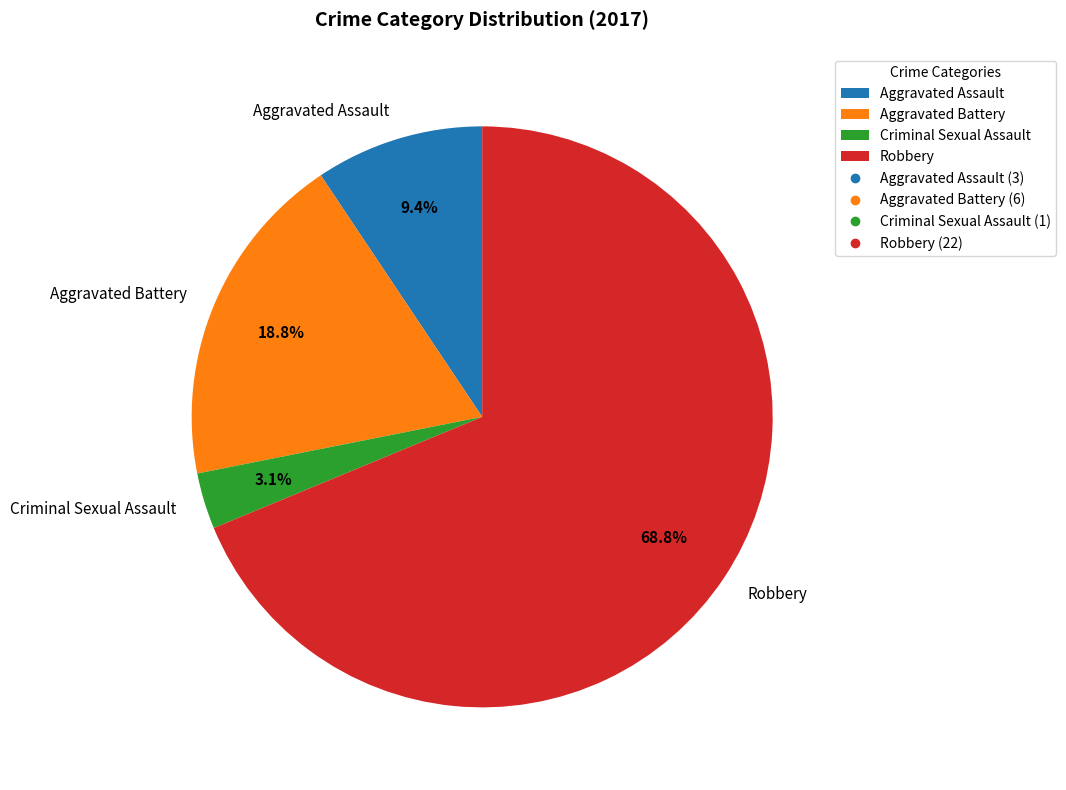

Which category has the smallest portion of the pie?

Criminal Sexual Assault